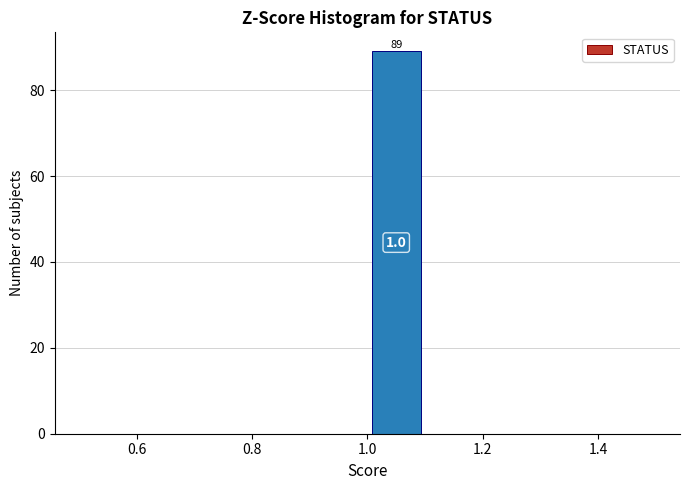

Which range on the x-axis has the tallest bar?

1.0 to 1.1